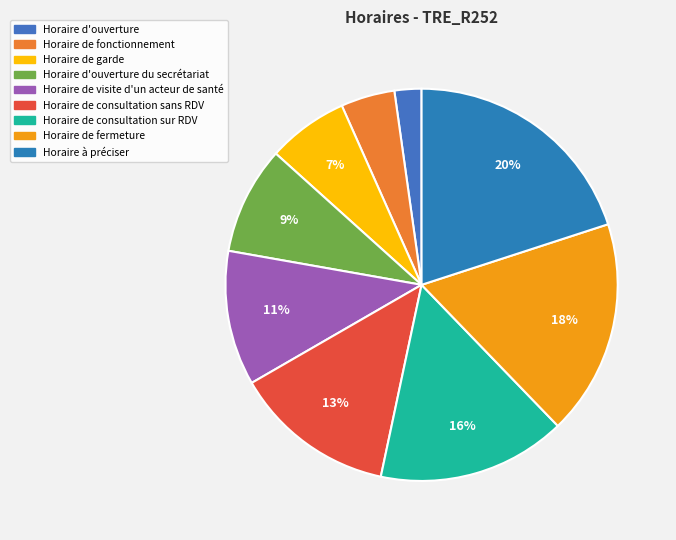

How many segments does this pie chart have?

9